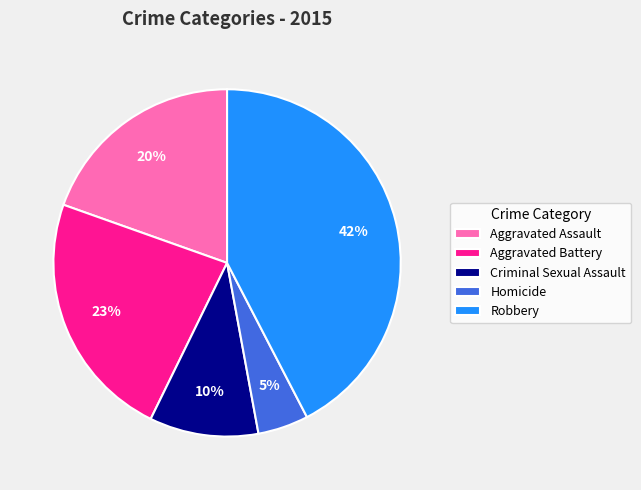

Which category has the biggest portion of the pie?

Robbery